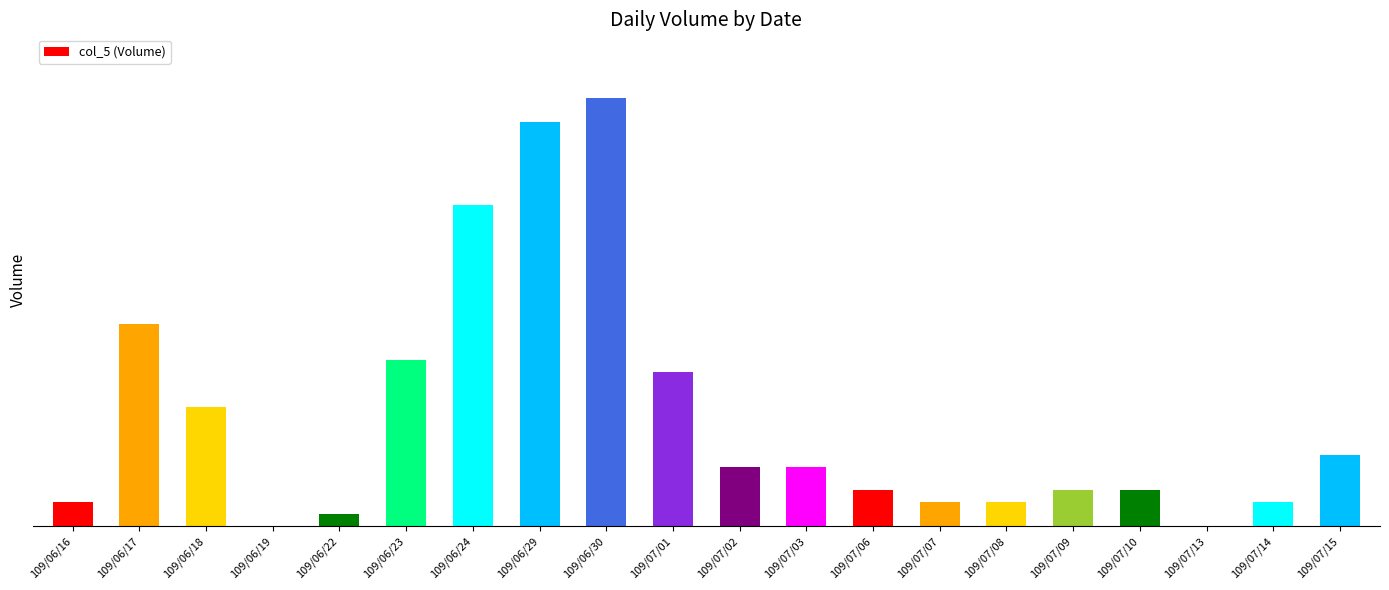

What is the value of the 14th bar from the left?

2000